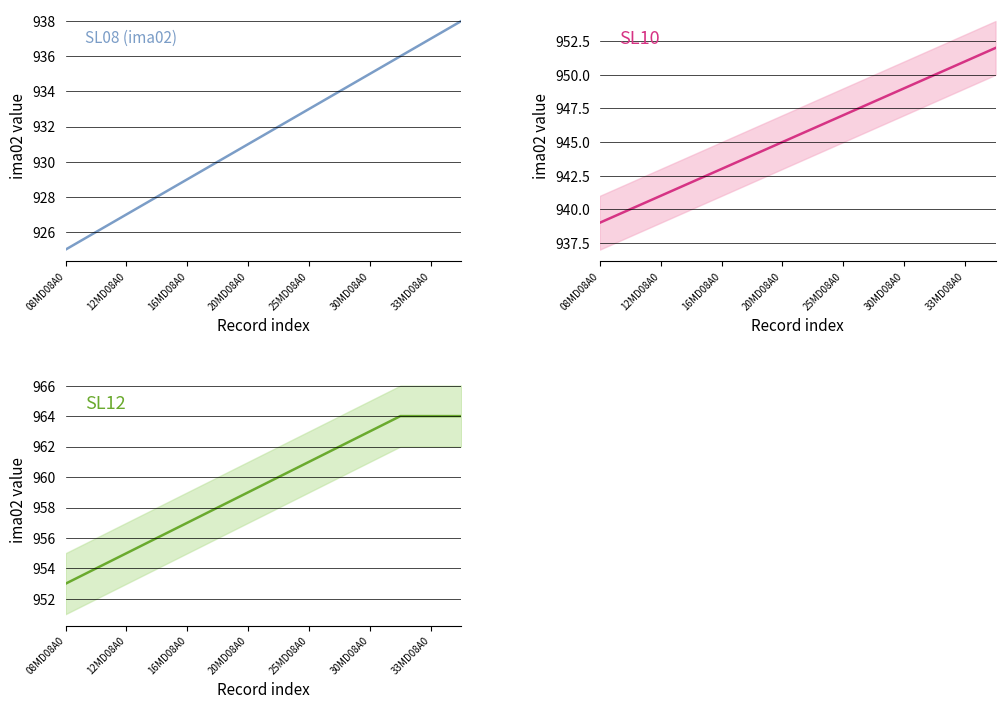

What is the difference between the maximum and second lowest values in the SL12 series?

10